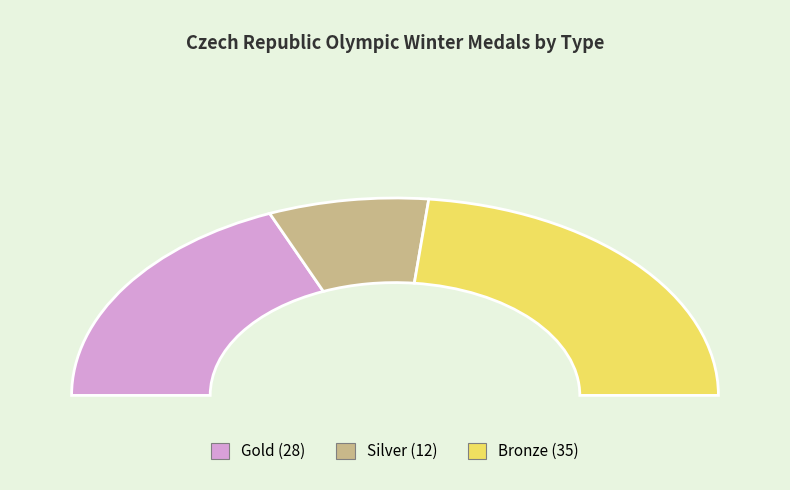

Does Bronze represent more than half of the total?

No